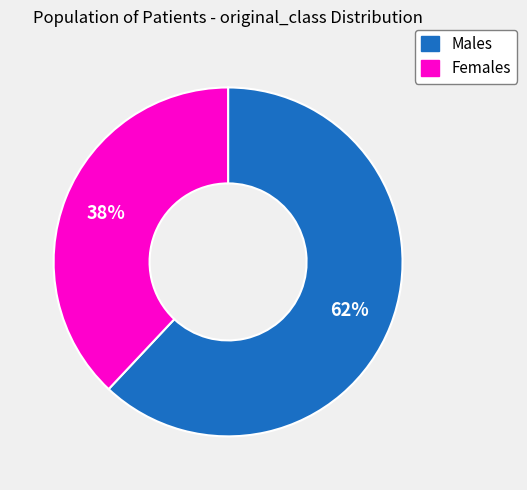

Is there a majority slice in this chart?

Yes